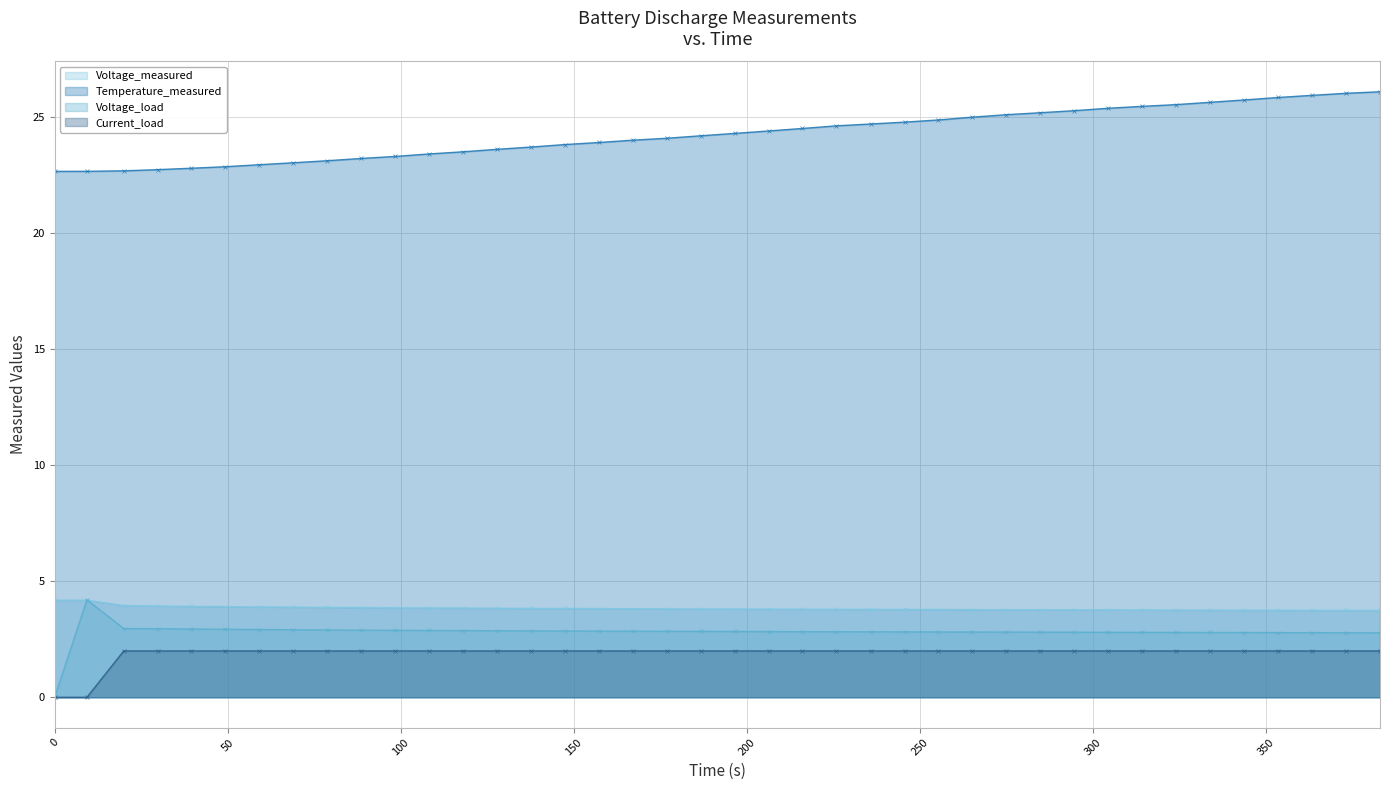

How many interior local peaks does the Voltage_load series have?

1